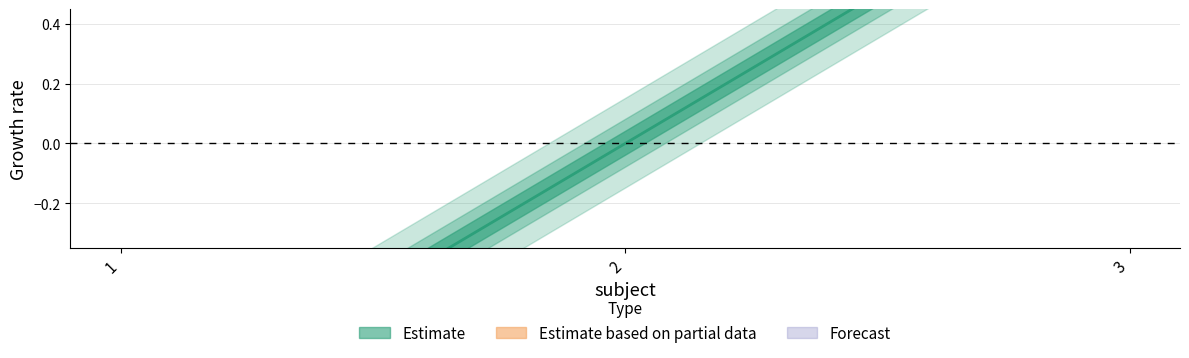

How many distinct data groups are displayed?

1